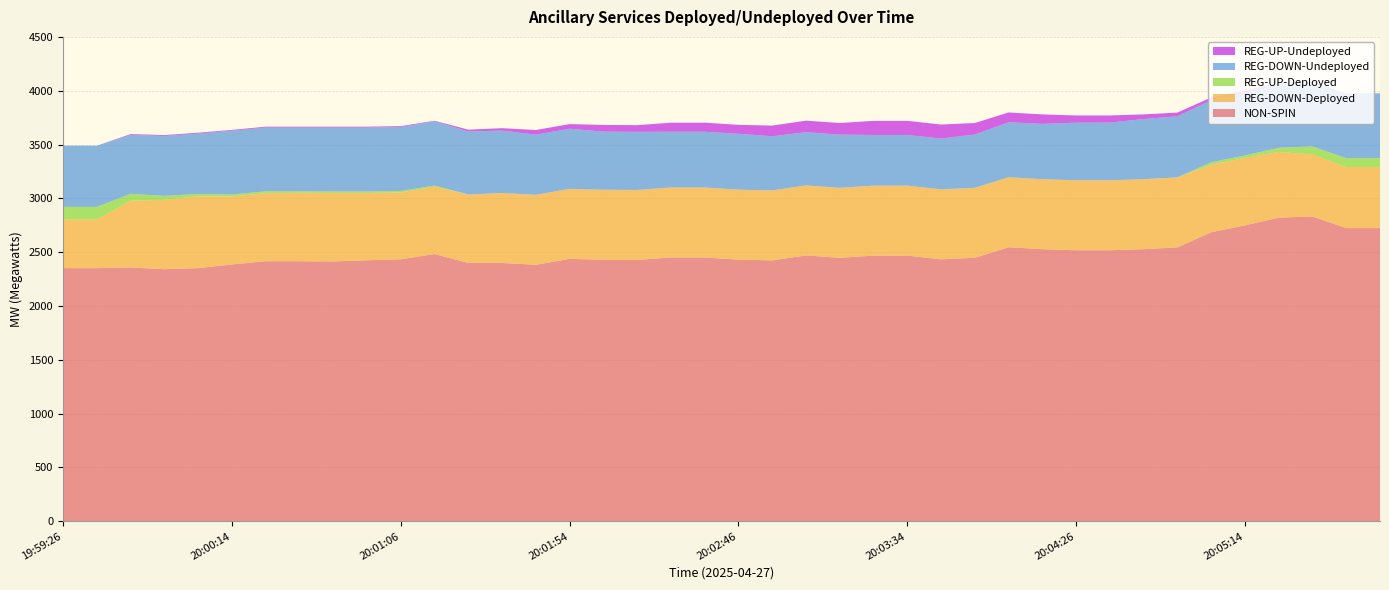

Reading left to right, list all the values displayed in this chart.

NON-SPIN: 2352	2352	2358	2342	2352	2386	2416	2416	2414	2425	2434	2483	2400	2400	2383	2438	2430	2428	2451	2451	2431	2424	2470	2448	2468	2468	2434	2448	2546	2528	2518	2518	2528	2545	2685	2749	2821	2832	2724	2724
REG-DOWN-Deployed: 452	453	621	644	667	632	632	636	636	625	621	626	636	650	650	650	650	650	650	650	650	650	650	650	650	650	650	650	650	650	650	650	650	650	627	627	611	575	567	567
REG-UP-Deployed: 117	116	63	37	22	18	18	14	14	14	14	10	0	0	0	0	0	0	0	0	0	0	0	0	0	0	0	0	0	0	0	0	0	0	23	23	38	75	83	83
REG-DOWN-Undeployed: 569	569	547	557	561	592	592	592	594	594	594	597	585	580	559	559	540	540	518	518	519	503	495	494	471	471	472	495	511	514	535	536	559	568	576	578	602	602	602	602
REG-UP-Undeployed: 0	0	8	8	8	8	8	8	8	8	8	5	17	22	43	43	62	62	84	84	83	99	107	108	131	131	130	107	91	88	67	66	43	34	26	24	0	0	0	0